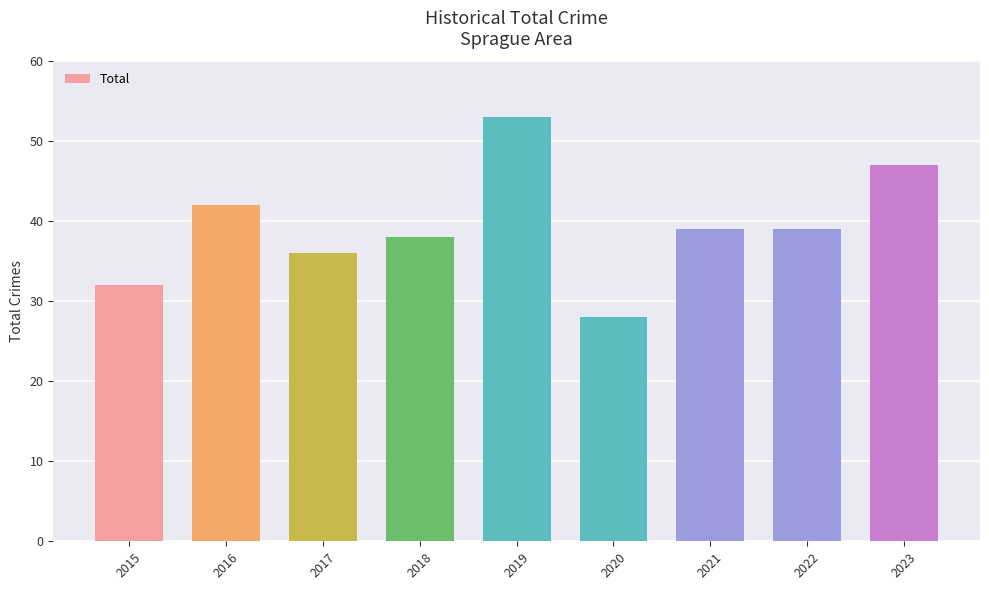

How many data points are less than 39?

4